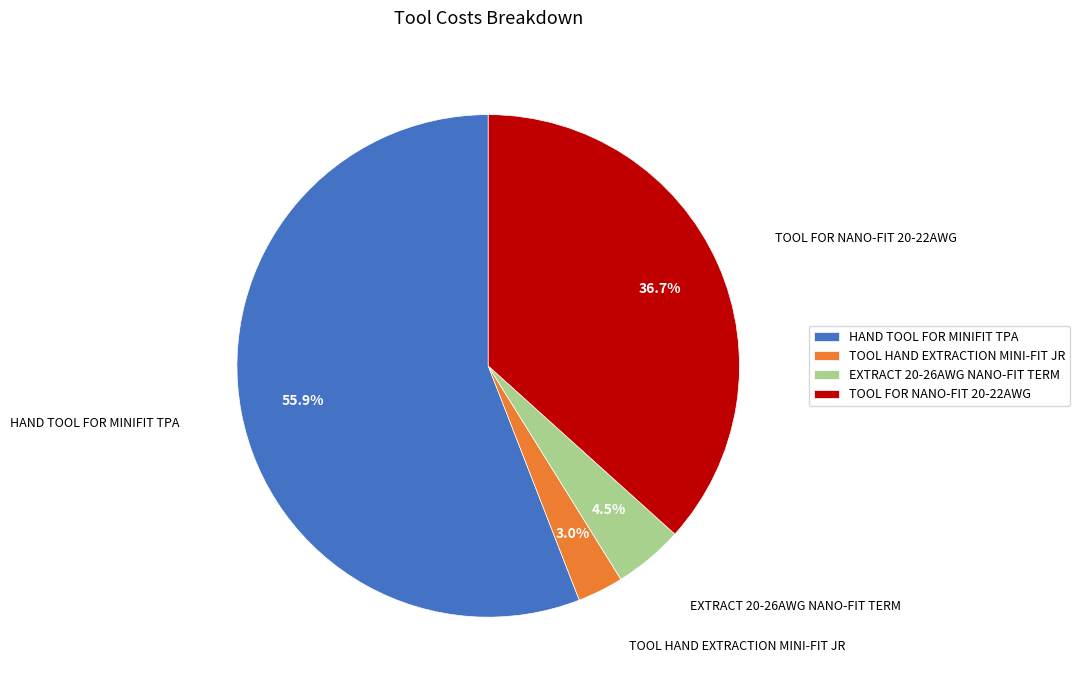

To the nearest percent, what is the difference between the largest and smallest slice percentages?

53%